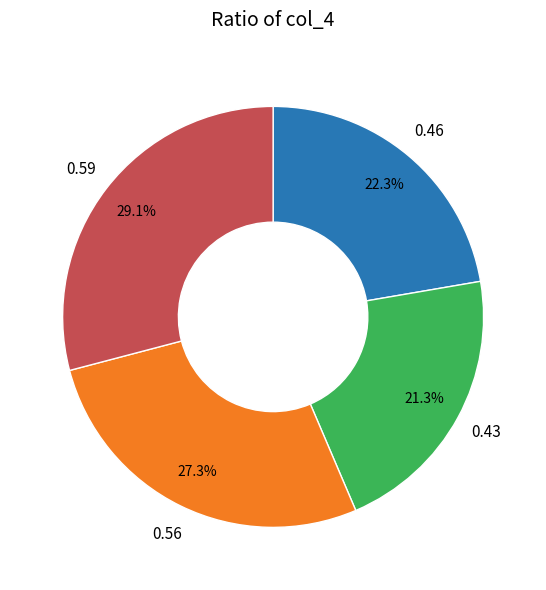

Is there any slice that represents more than half of the pie?

No